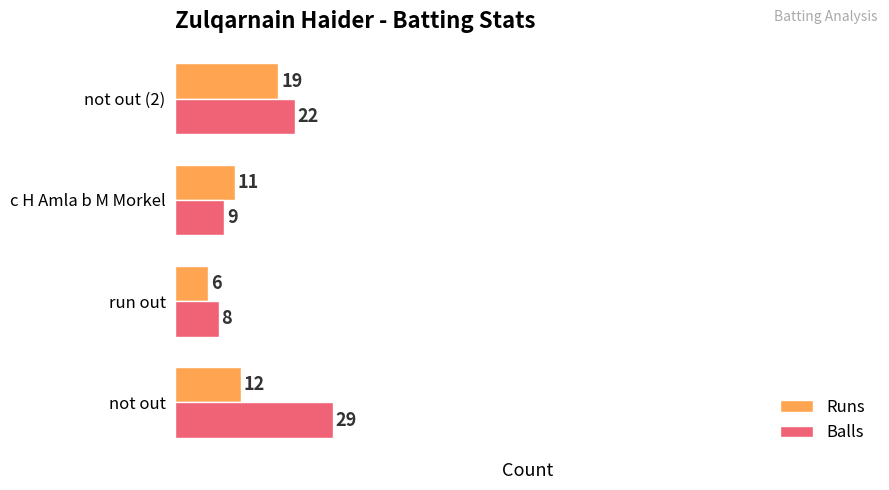

Between not out and run out, which series saw the biggest shift?

Balls